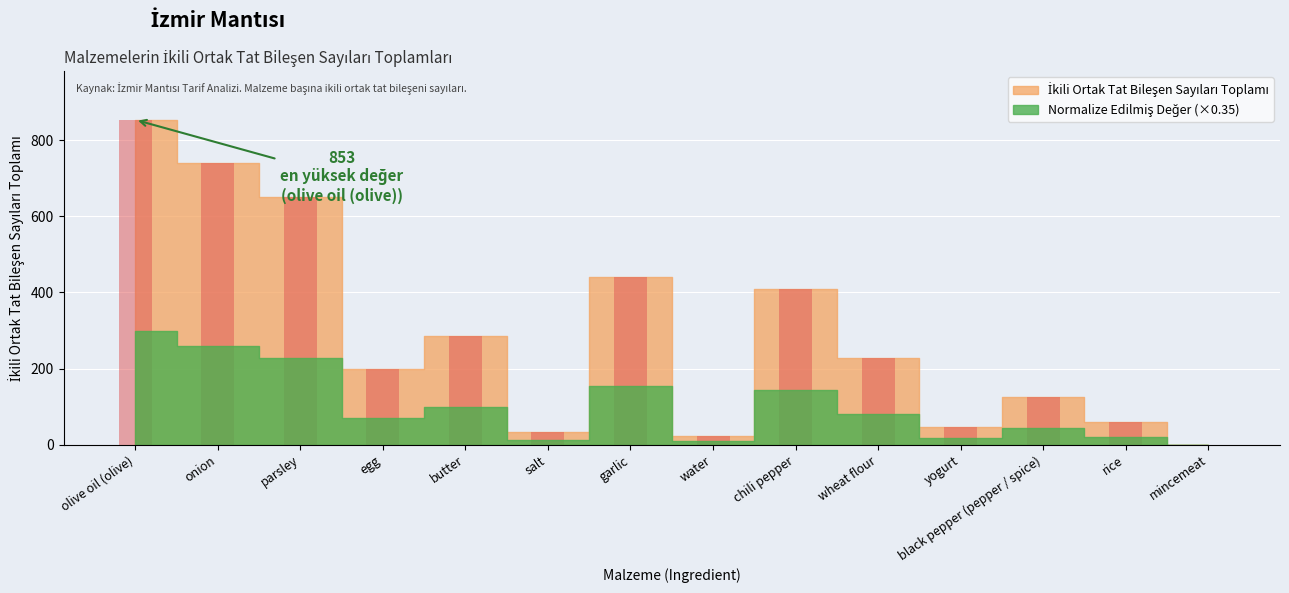

Which label corresponds to the largest value in the chart?

olive oil (olive)